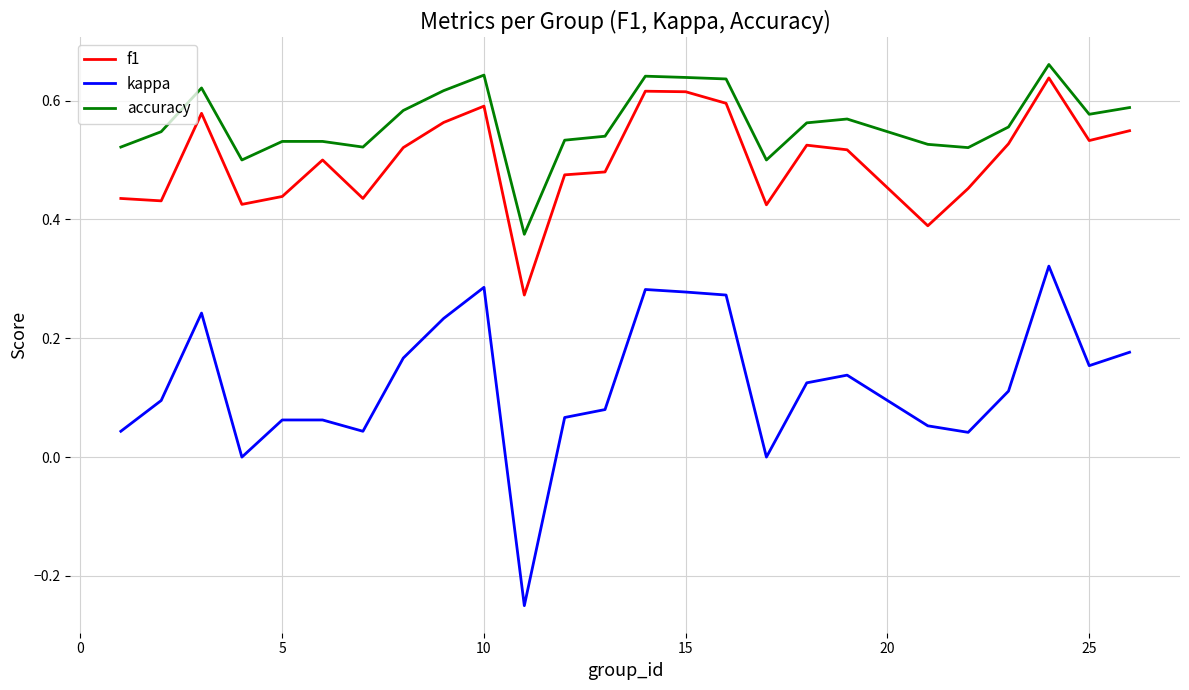

List the series in order of their peak value, highest first.

accuracy, f1, kappa